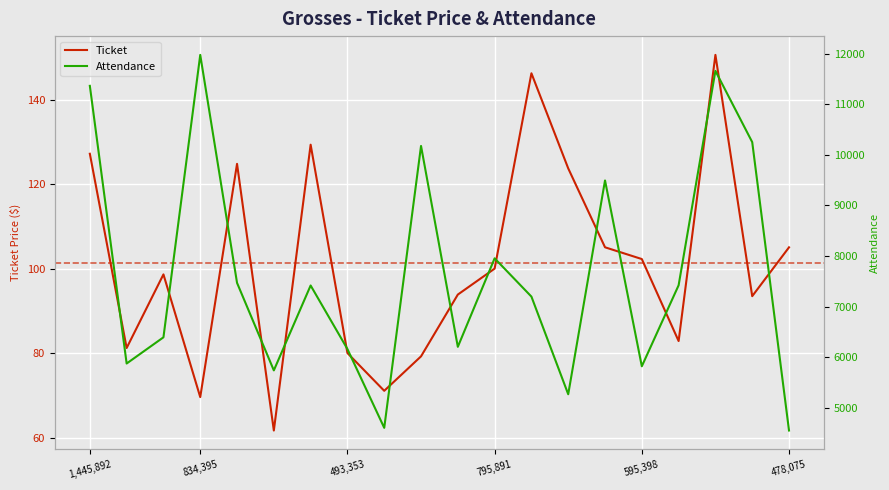

What is the sum of the Attendance values at 1,445,892 and 17?

23026.0